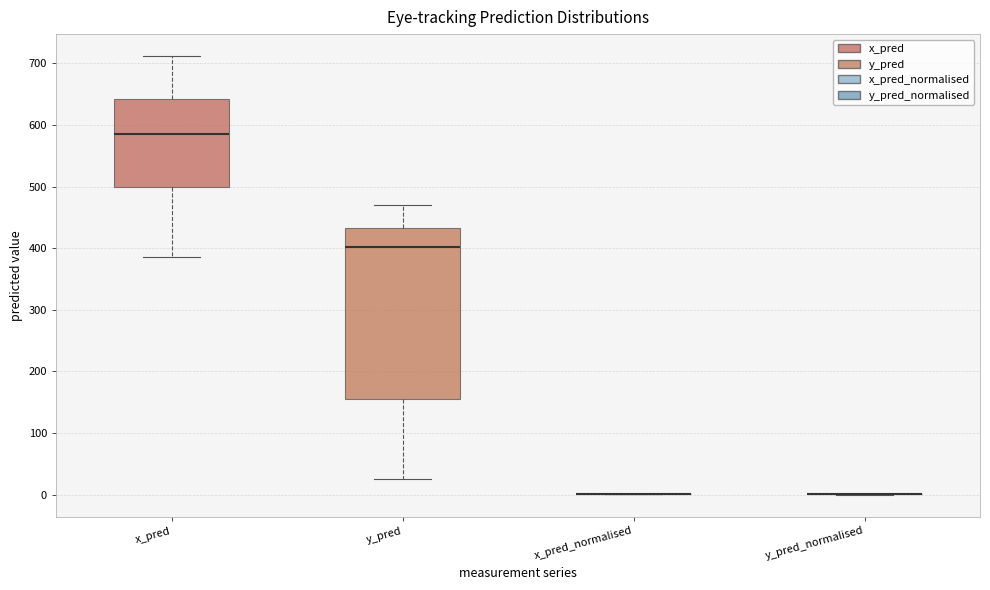

Reading left to right, read every box against the y-axis: the position of its median line, the range the box covers, and the ends of its whiskers. The values are not printed on the chart, so give them approximately, as read against the axis.

x_pred: median 580, box 500 to 640, whiskers 390 to 710
y_pred: median 400, box 160 to 430, whiskers 30 to 470
x_pred_normalised: box collapsed to a line at 0, whiskers 0 to 0
y_pred_normalised: box collapsed to a line at 0, whiskers 0 to 0